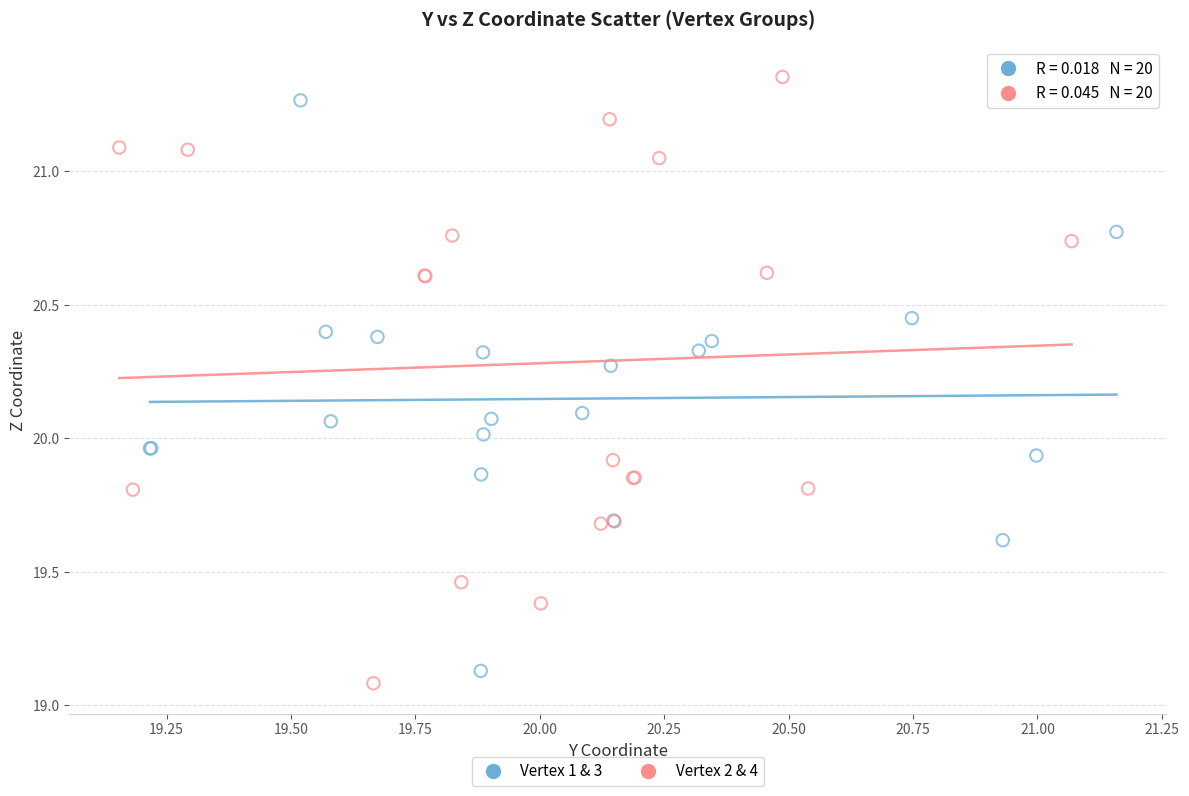

Which series has the widest spread of Y values?

Vertex 2 & 4